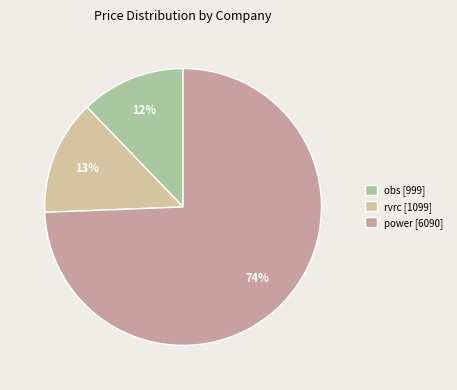

To the nearest percent, what is the difference between the largest and smallest slice percentages?

62%